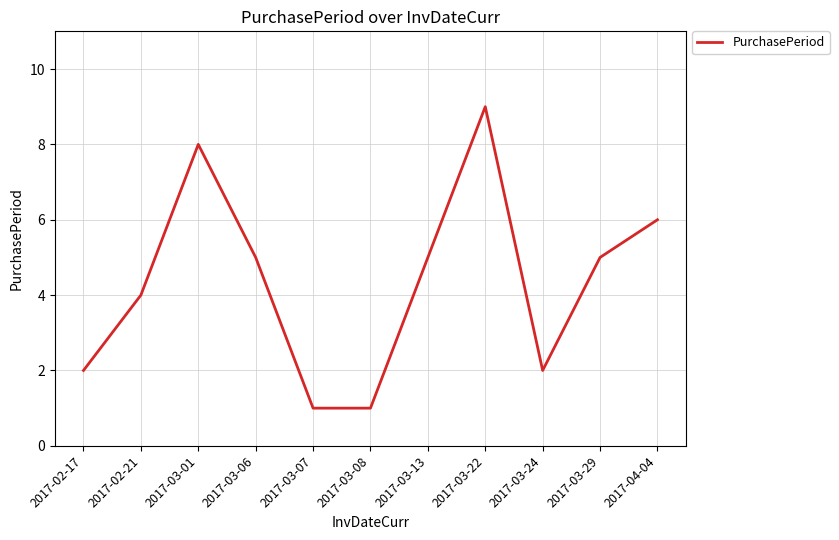

The value at 2017-03-29 is 5. True or false?

True